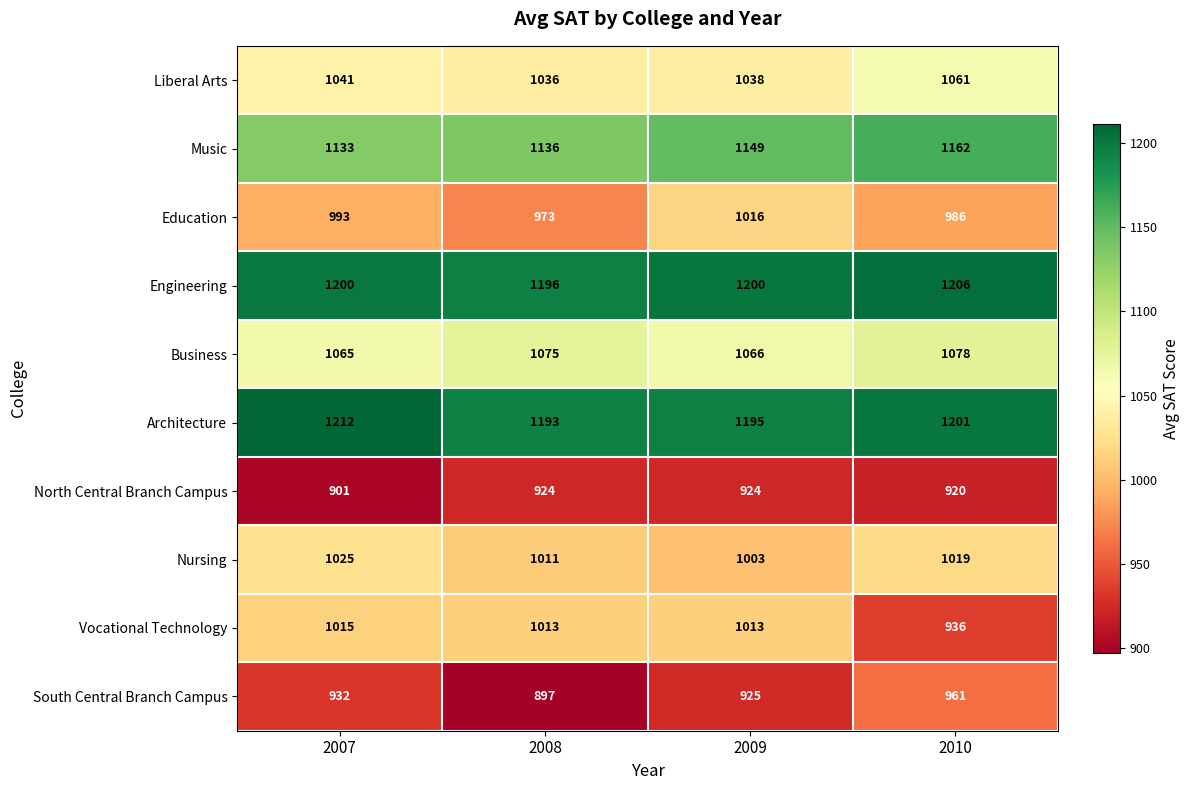

How many values in the Vocational Technology series are below 1013?

1